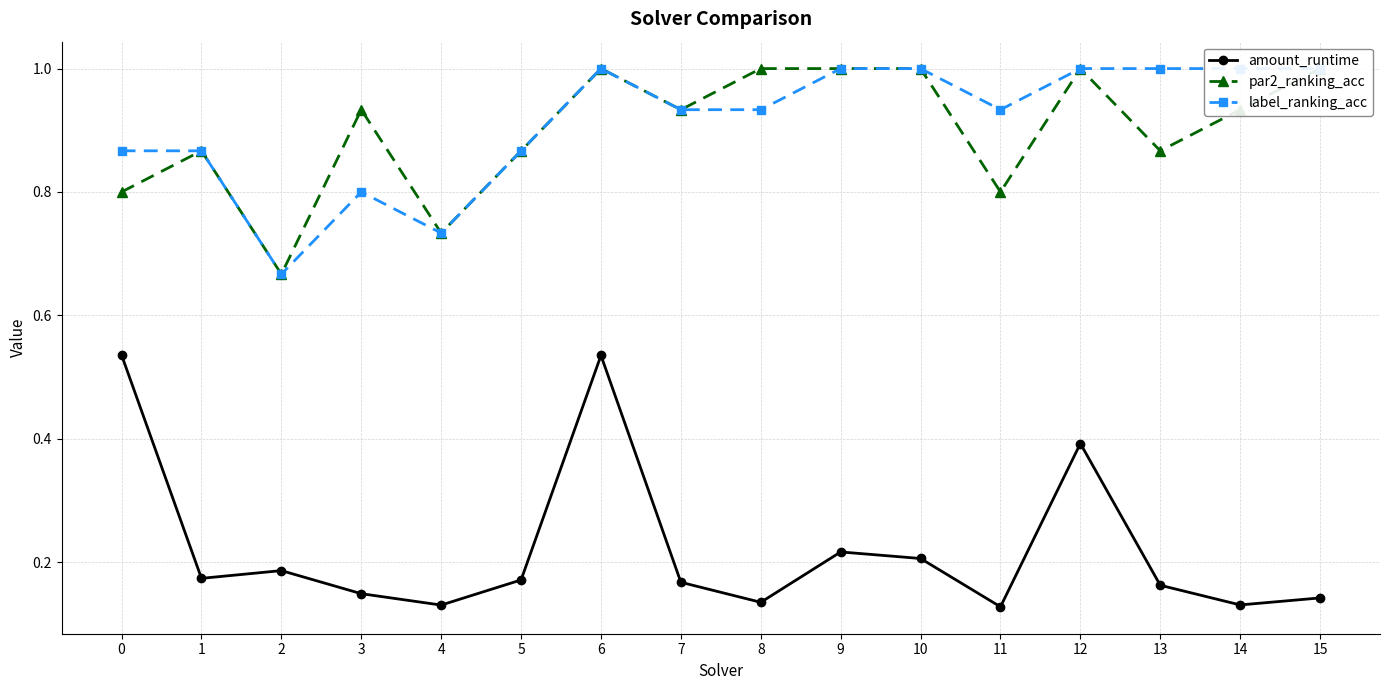

How many lines are shown in the chart?

3